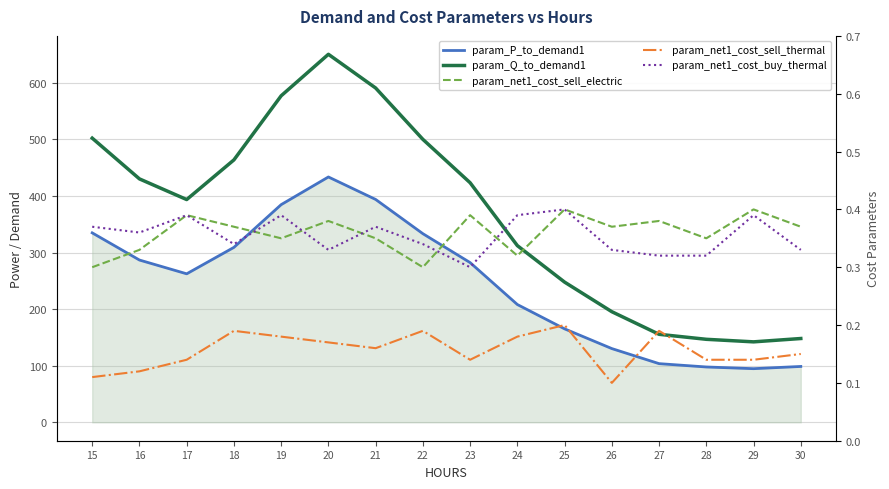

The param_net1_cost_sell_electric series shows 0.3 at 24. True or false?

True